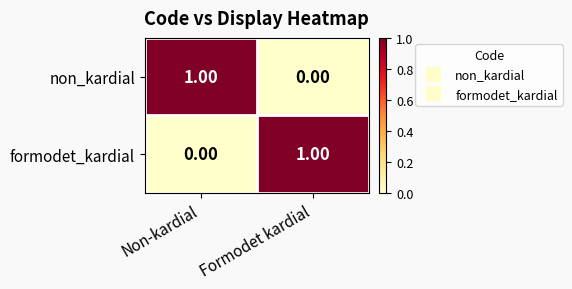

Where is formodet_kardial nearest to the value 0?

Non-kardial